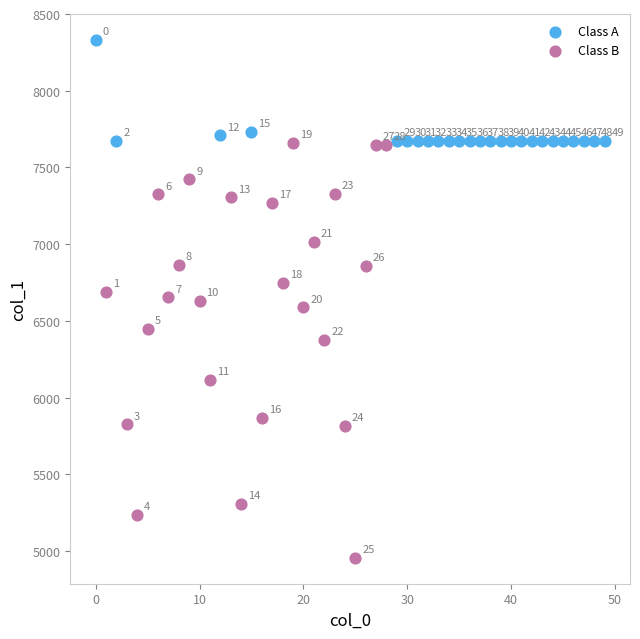

Which series reaches the minimum Y coordinate?

Class B